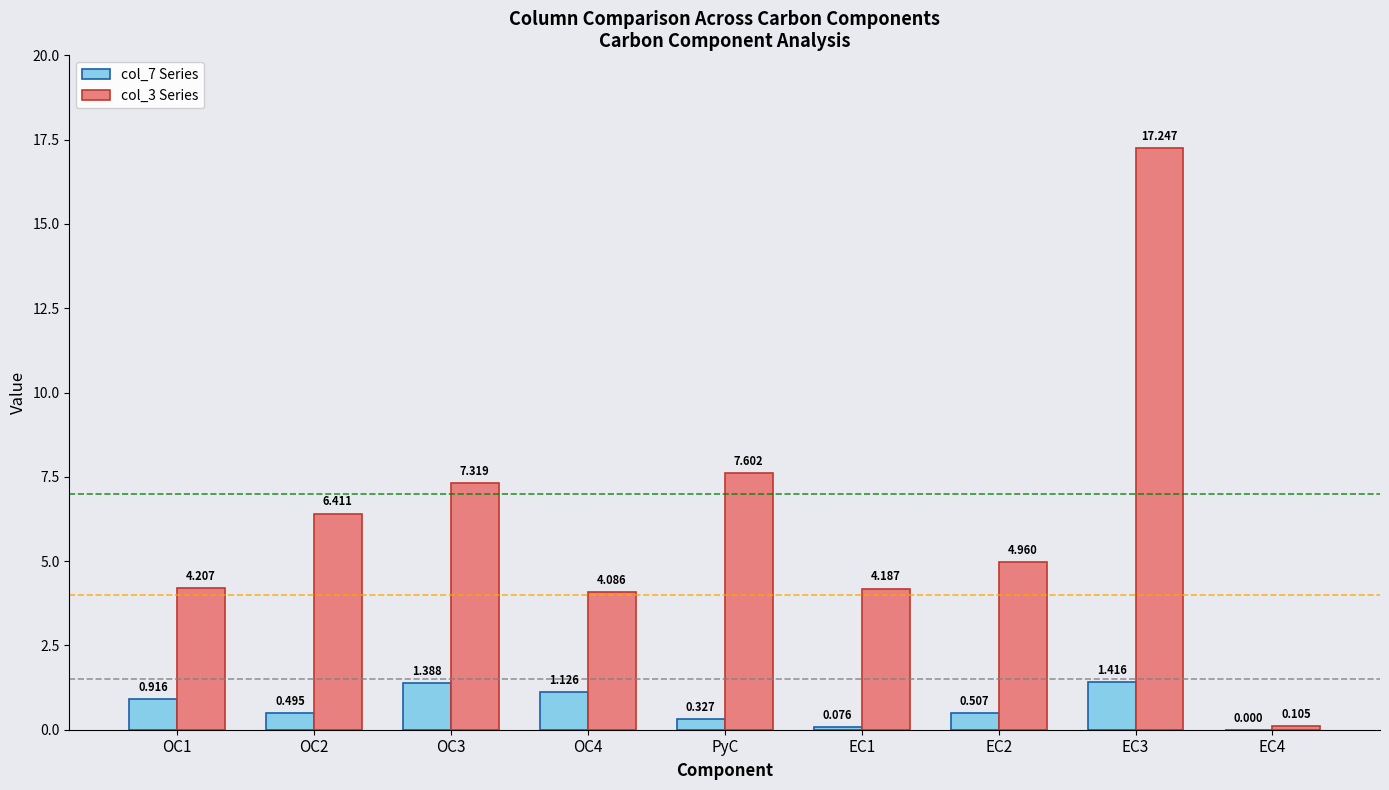

Where is col_3 Series nearest to the value 8?

PyC